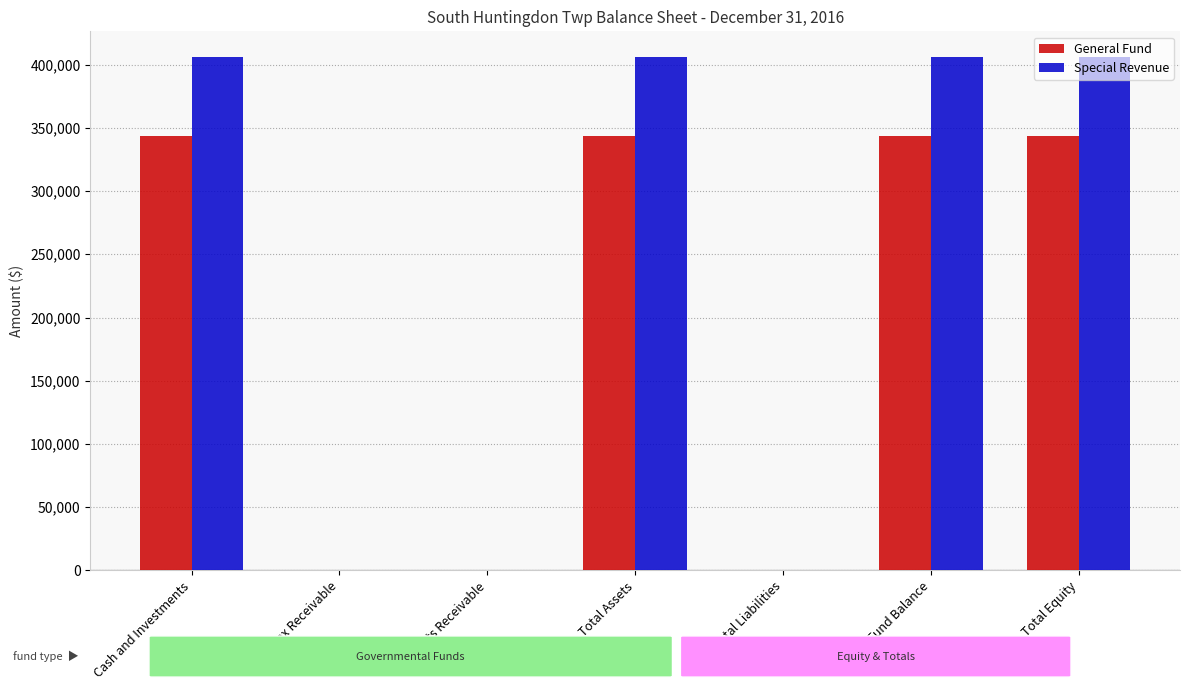

Reading left to right, list all the values displayed in this chart.

General Fund: 343414	0	0	343414	0	343414	343414
Special Revenue: 405985	0	0	405985	0	405985	405985